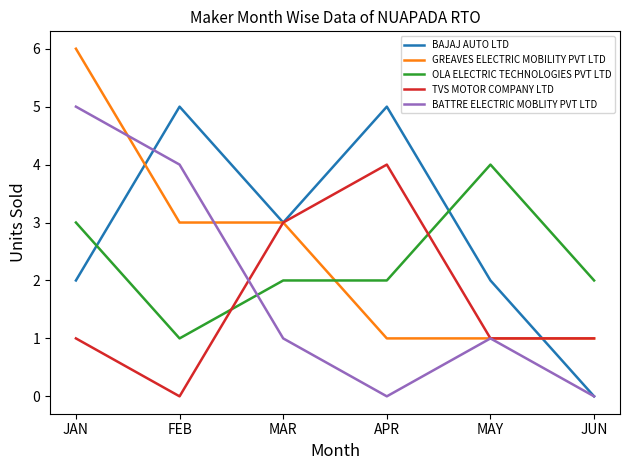

What position from the right is JAN?

6